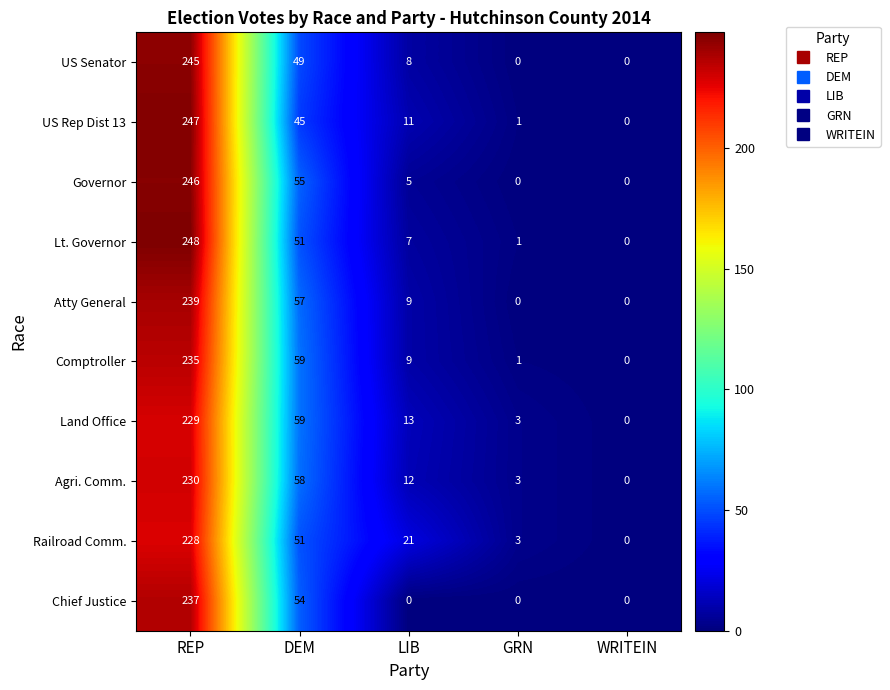

Which label corresponds to the largest value in the chart?

REP